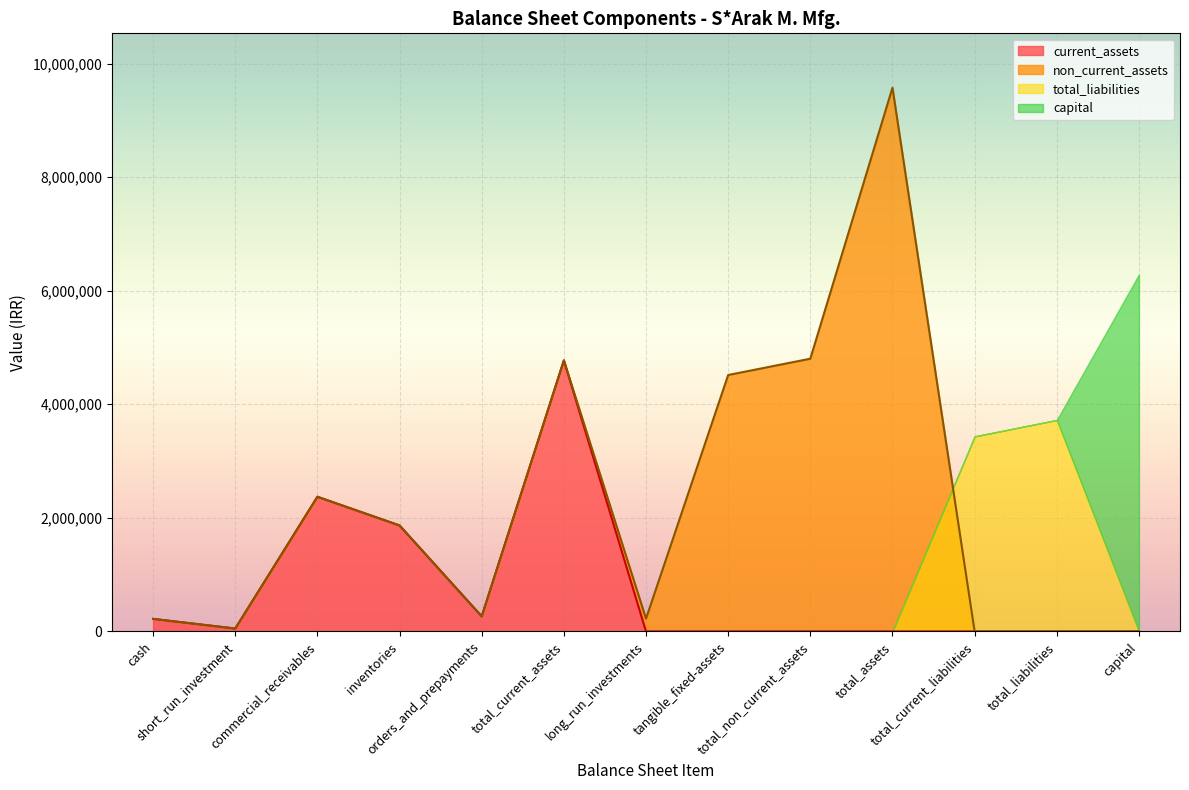

What is the highest value of the current_assets series?

4772930